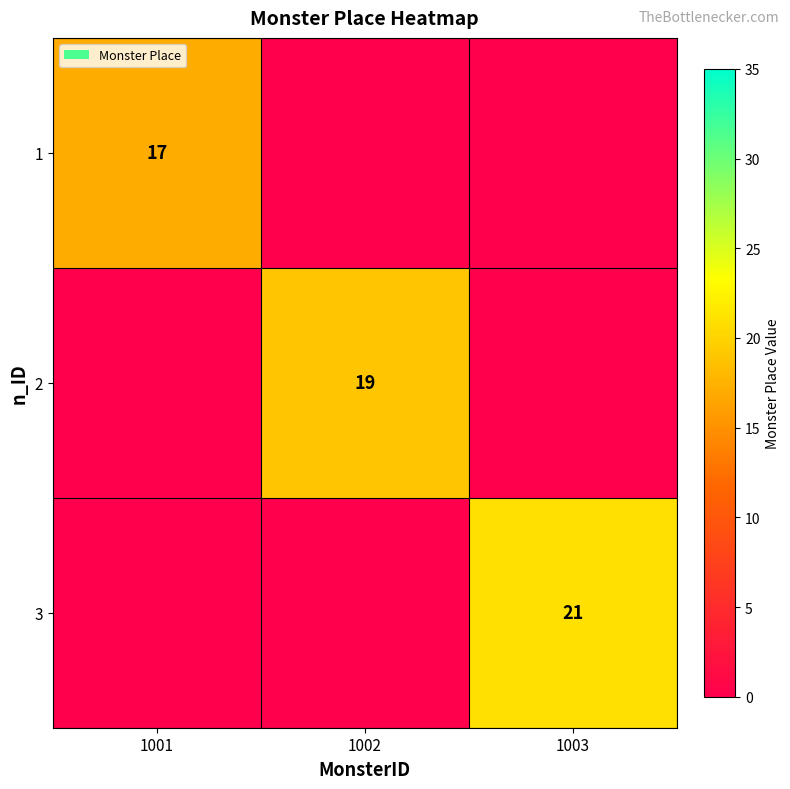

True or false: 1 has a value of 5 at 1001.

False